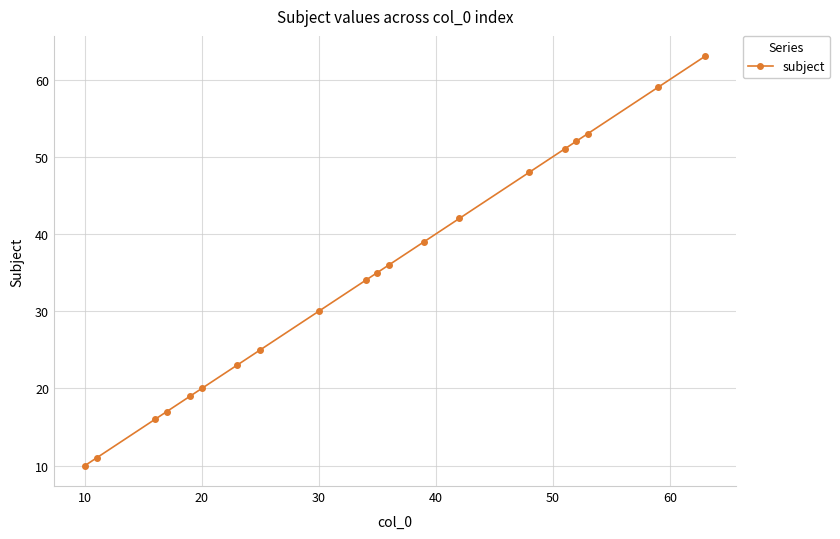

How many values are below 35?

10